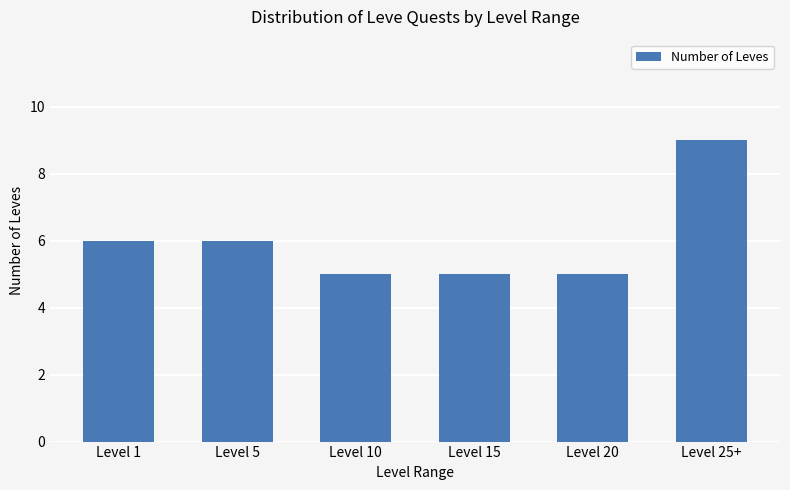

What is the minimum value shown in the chart?

5